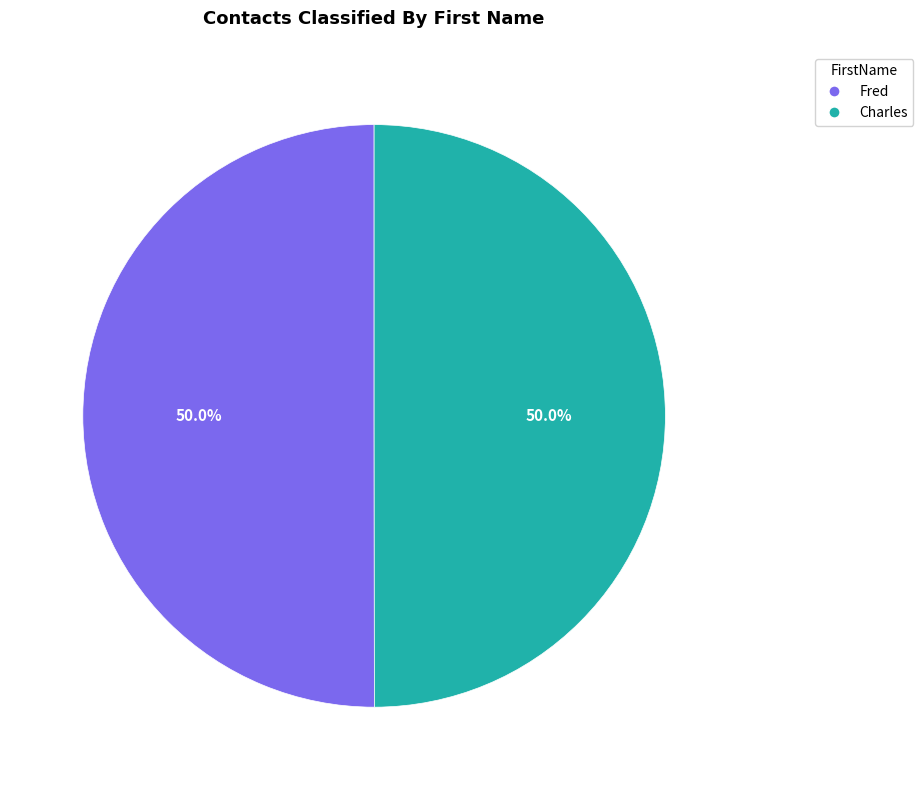

What is the ratio of the value at Fred to the value at Charles?

1.0